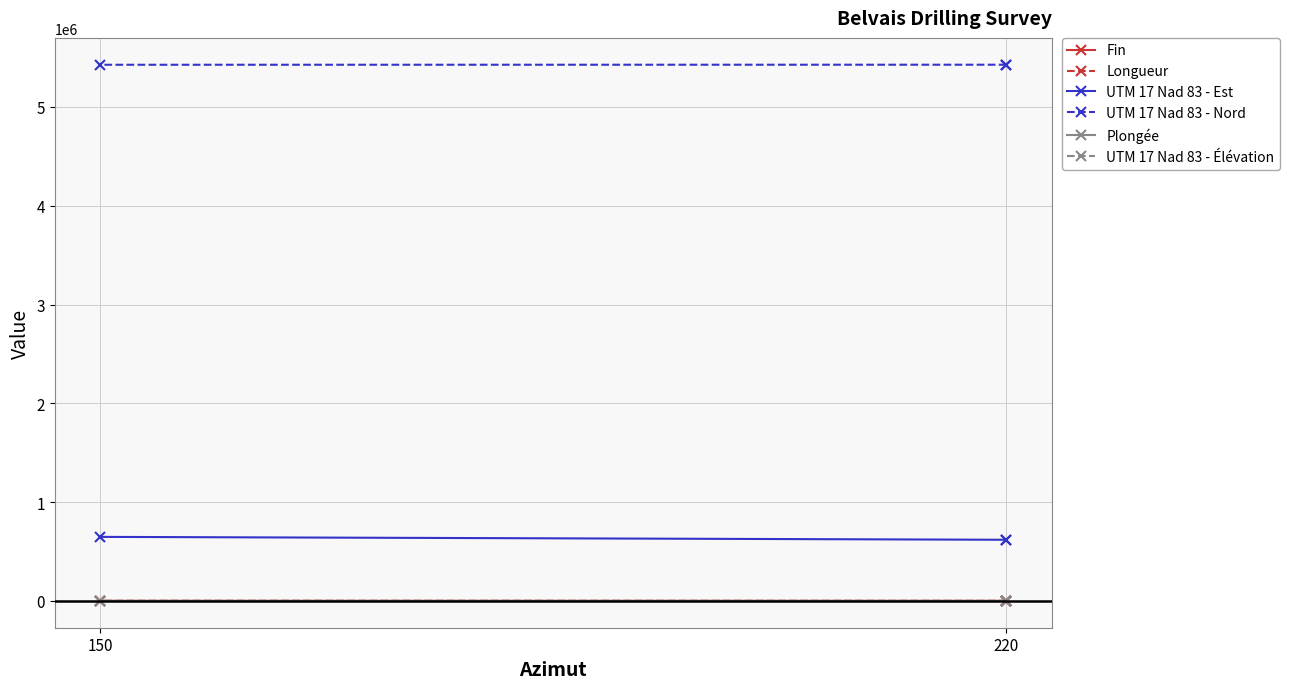

Does the chart display data point markers on the line(s)?

Yes